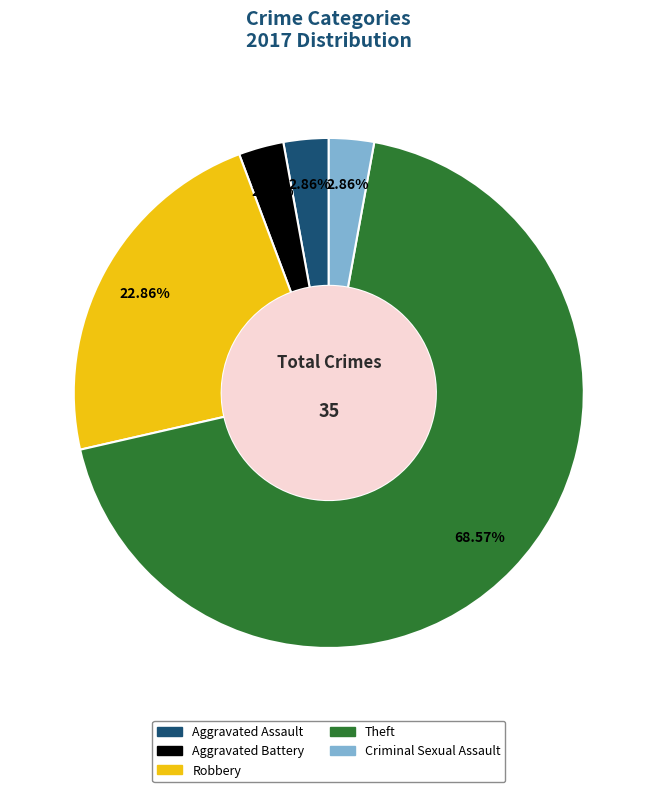

What is the largest slice in the pie chart?

Theft